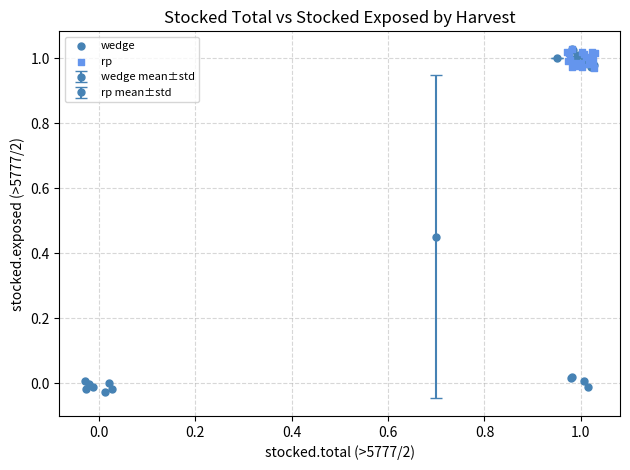

Which series reaches the minimum Y coordinate?

wedge